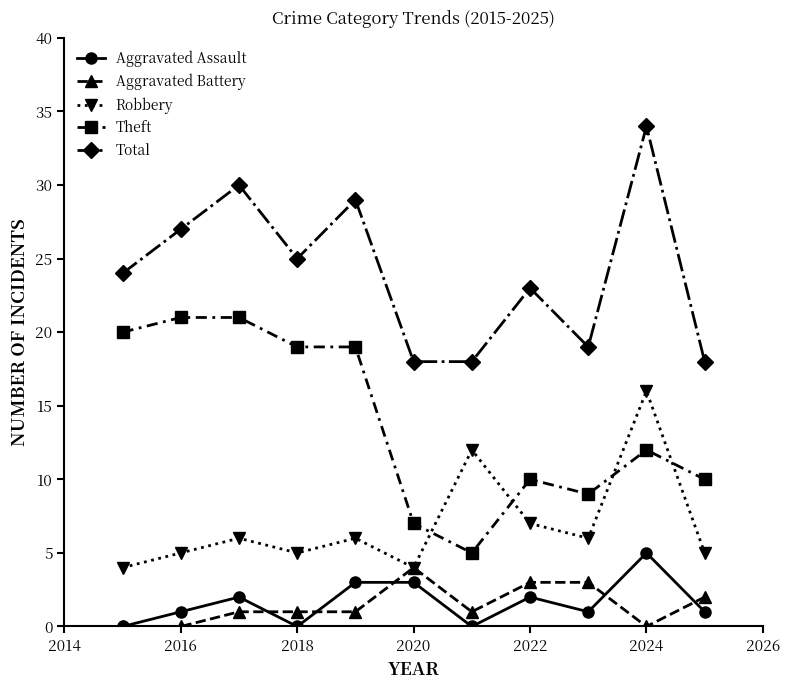

What is the average value of the Aggravated Assault series?

2